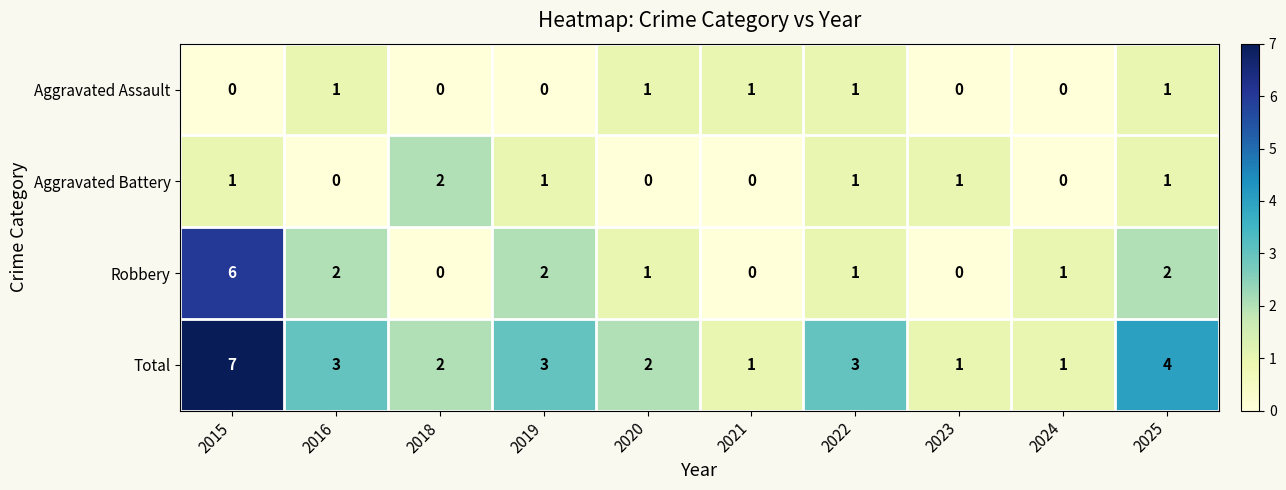

What is the sum of all Aggravated Battery values?

7